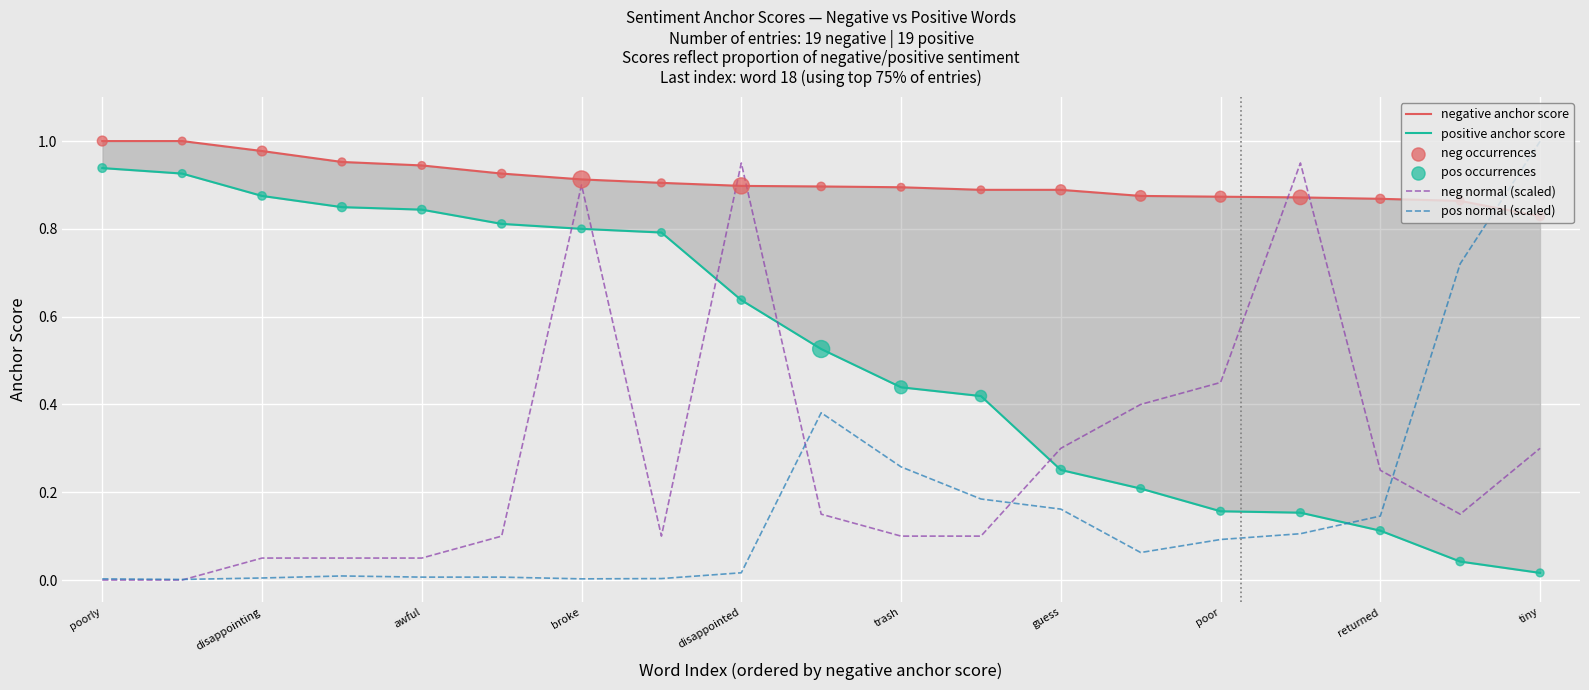

Which series reaches the minimum Y coordinate?

neg normal (scaled)